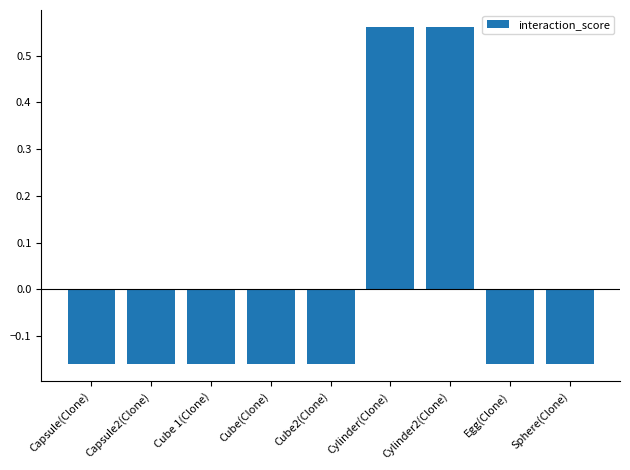

Which has a higher value, Cylinder(Clone) or Capsule2(Clone)?

Cylinder(Clone)